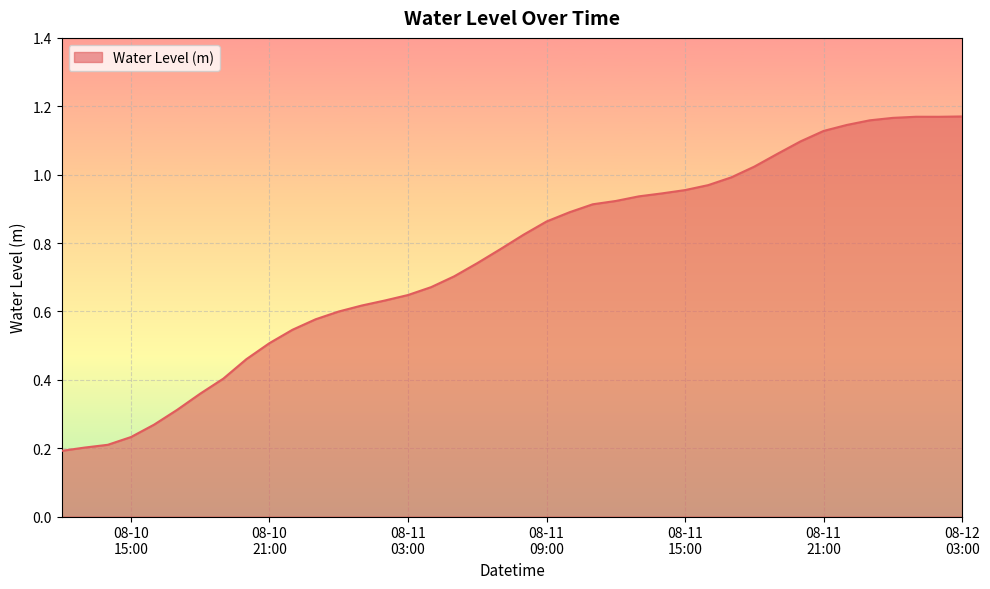

How many lines are shown in the chart?

1